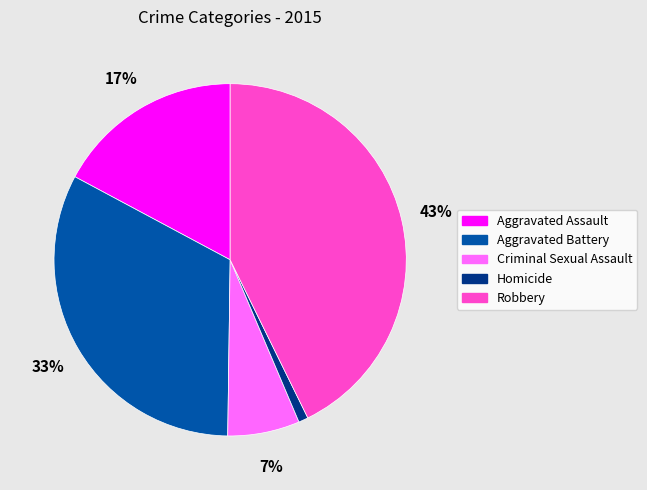

Between Criminal Sexual Assault and Aggravated Assault, which is larger?

Aggravated Assault